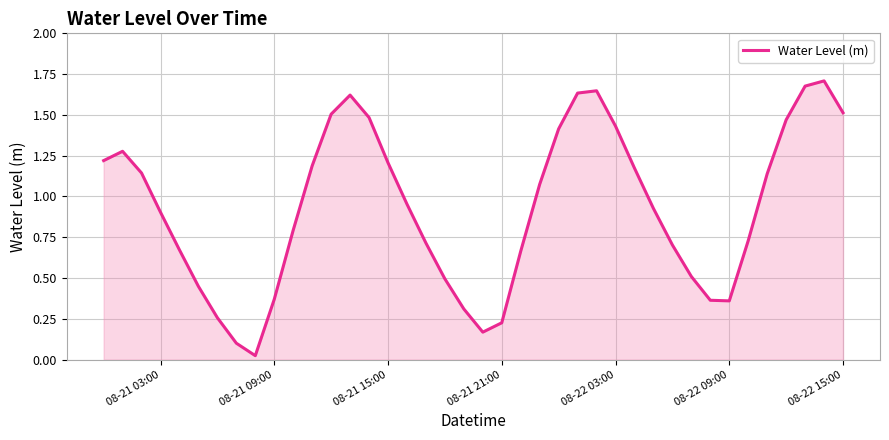

Is it true that the value at 08-21 03:00 is 0.9?

True